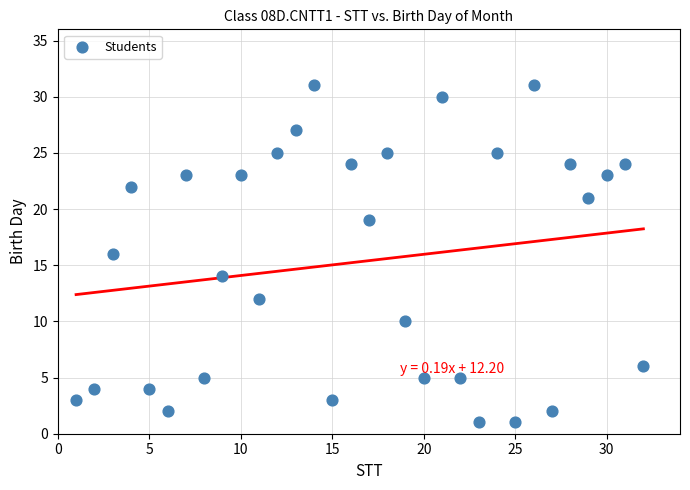

What is the range of X values (max minus min)?

31